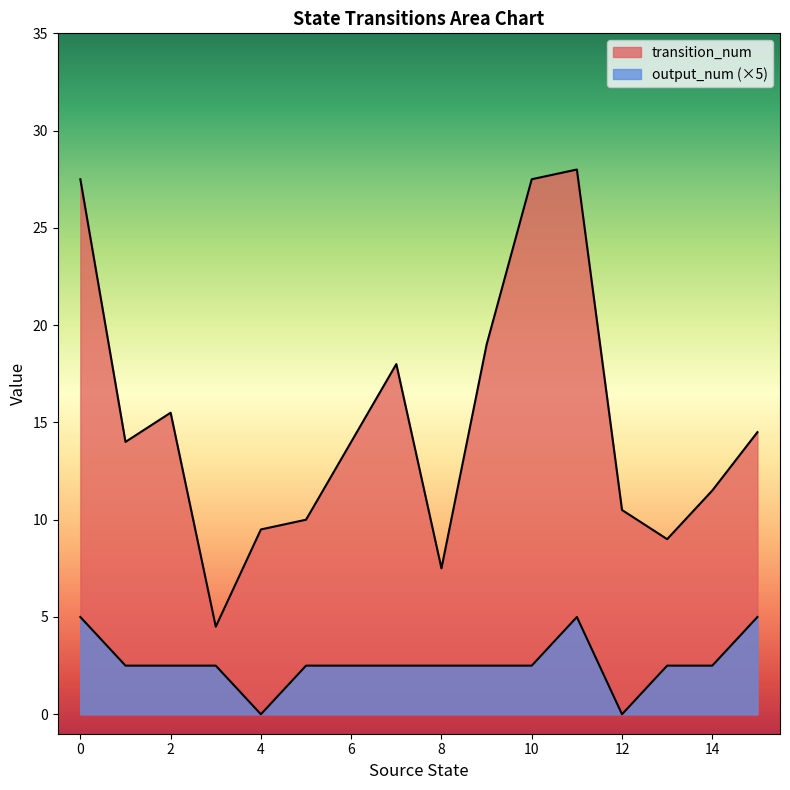

True or false: transition_num and output_num cross at least once.

False